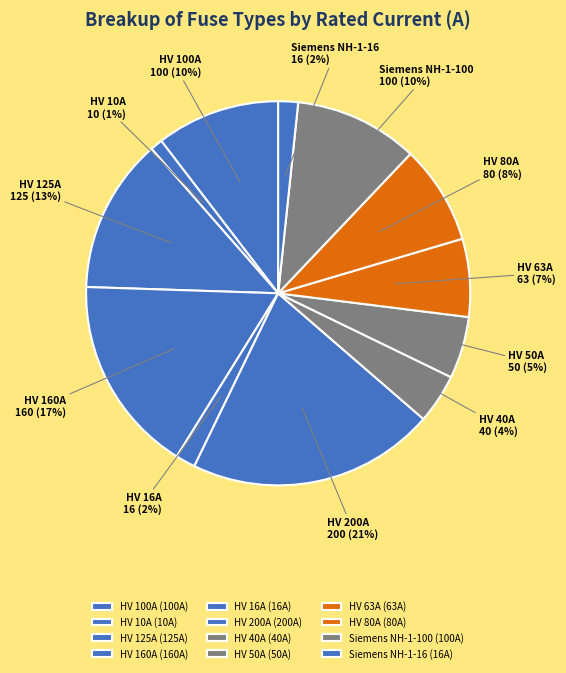

Combined, do HV 16A and HV 200A account for over 50%?

No